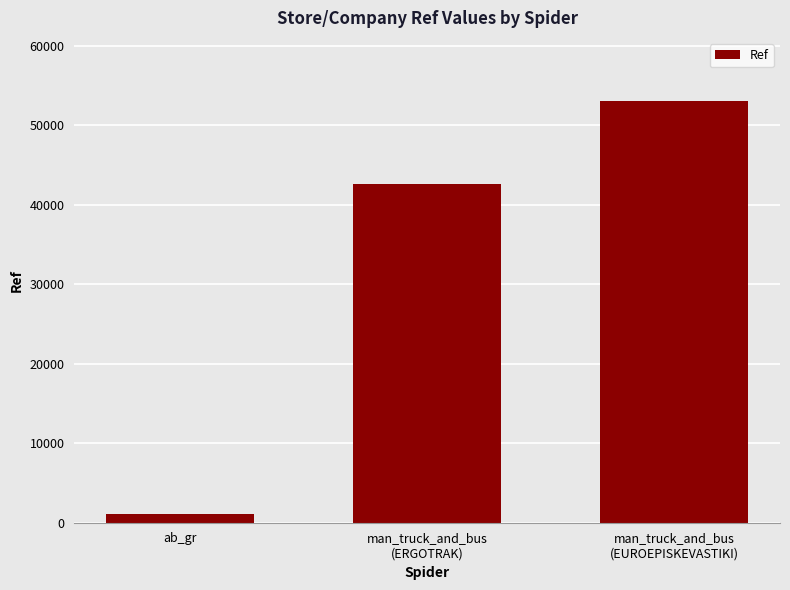

What is the change in value from man_truck_and_bus
(ERGOTRAK) to man_truck_and_bus
(EUROEPISKEVASTIKI)?

+10392